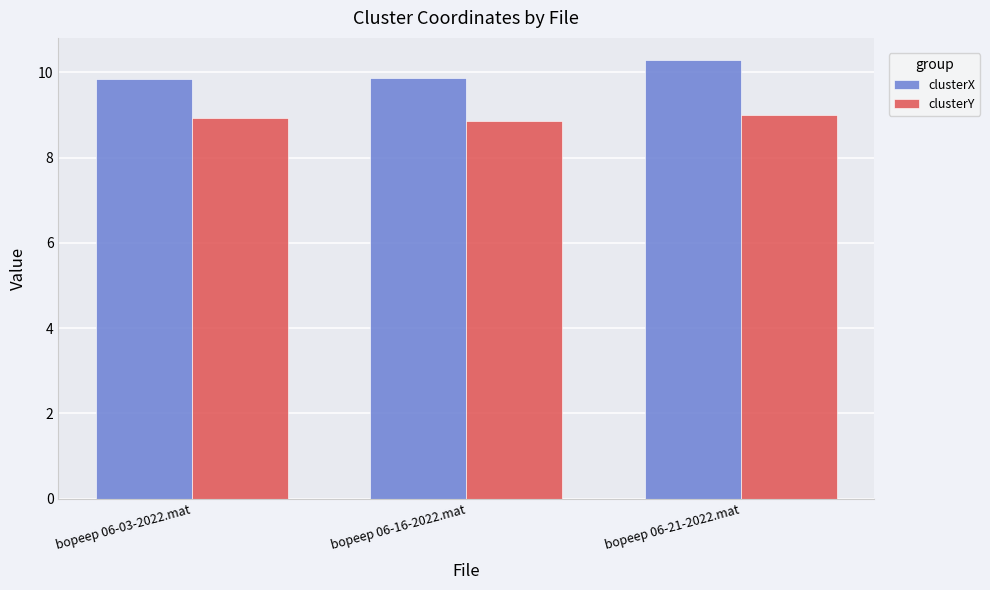

What is the total value across all series at bopeep 06-03-2022.mat?

18.8